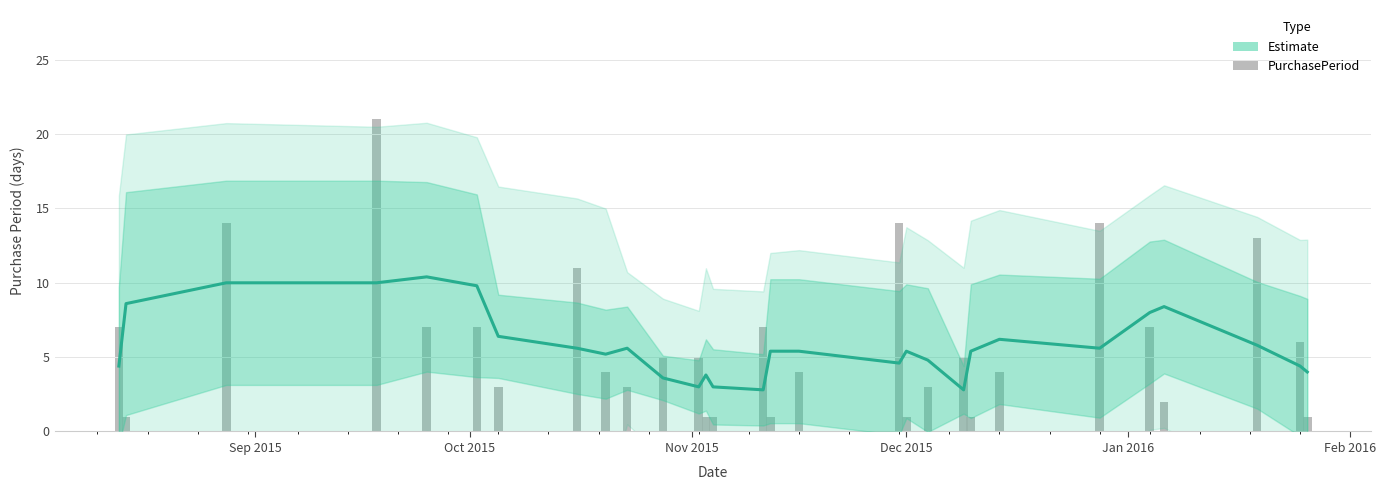

Which series has the largest total across all categories?

PurchasePeriod